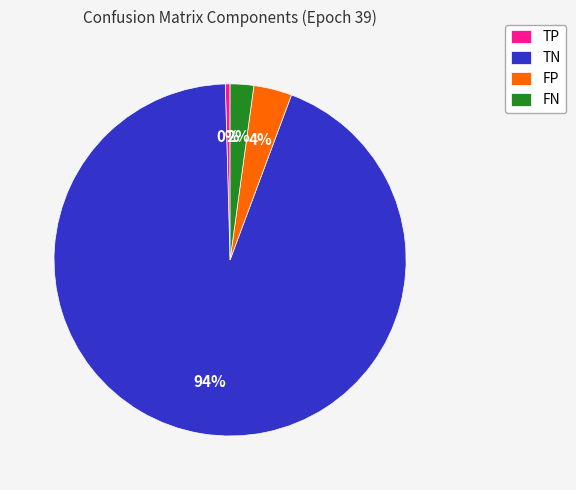

The FN slice represents 12% of the pie. True or false?

False